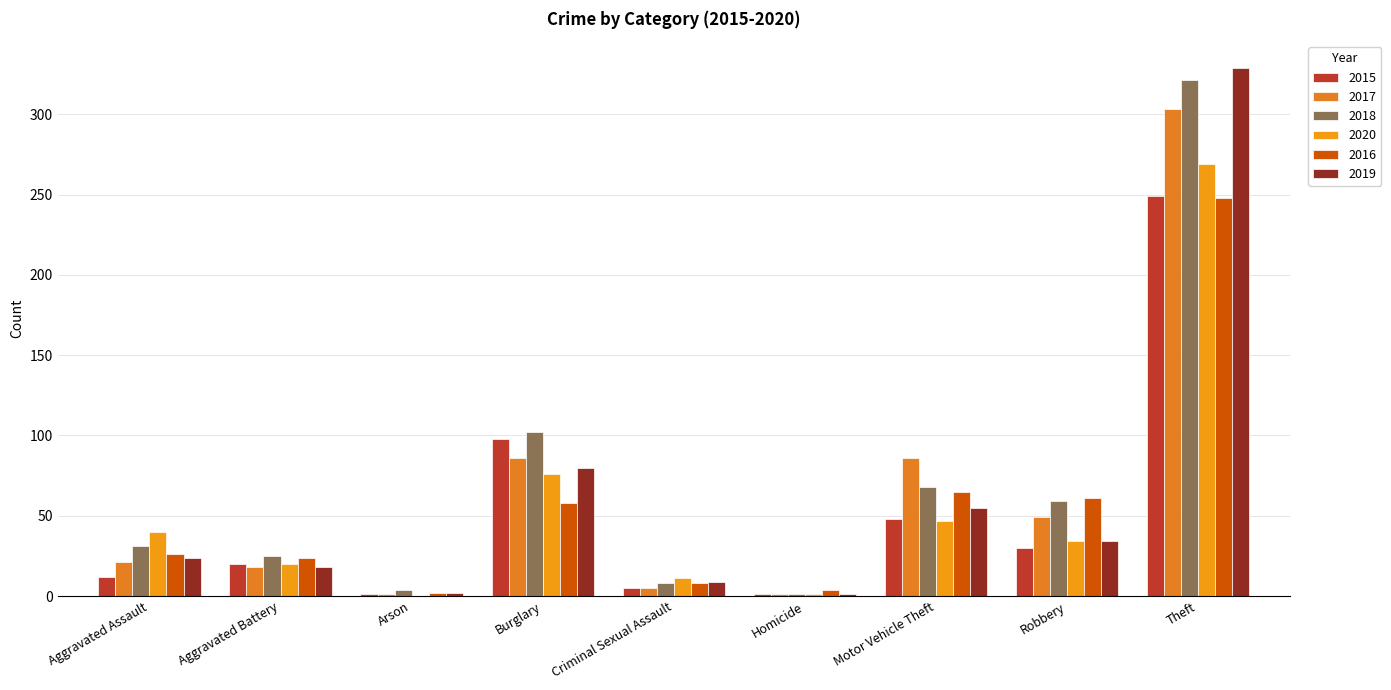

What is the sum of all 2015 values?

464